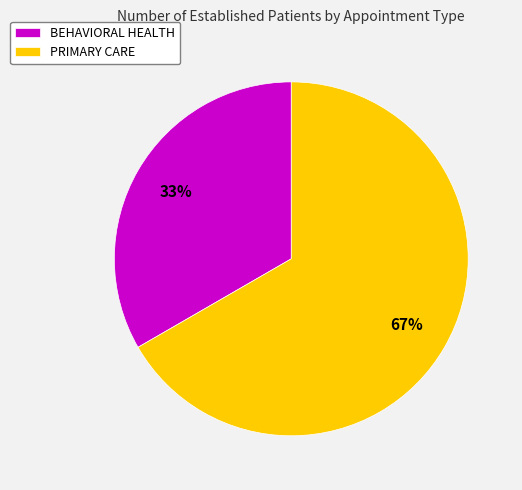

Does any single category account for the majority?

Yes